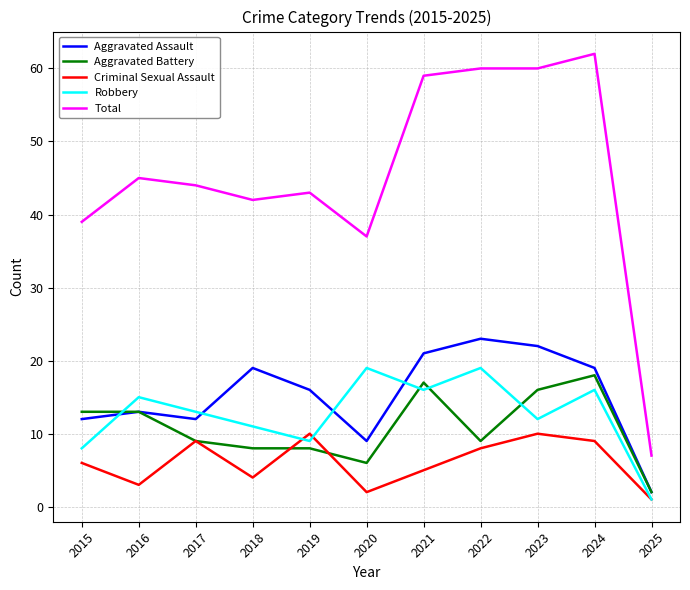

Where is Total nearest to the value 34?

2020